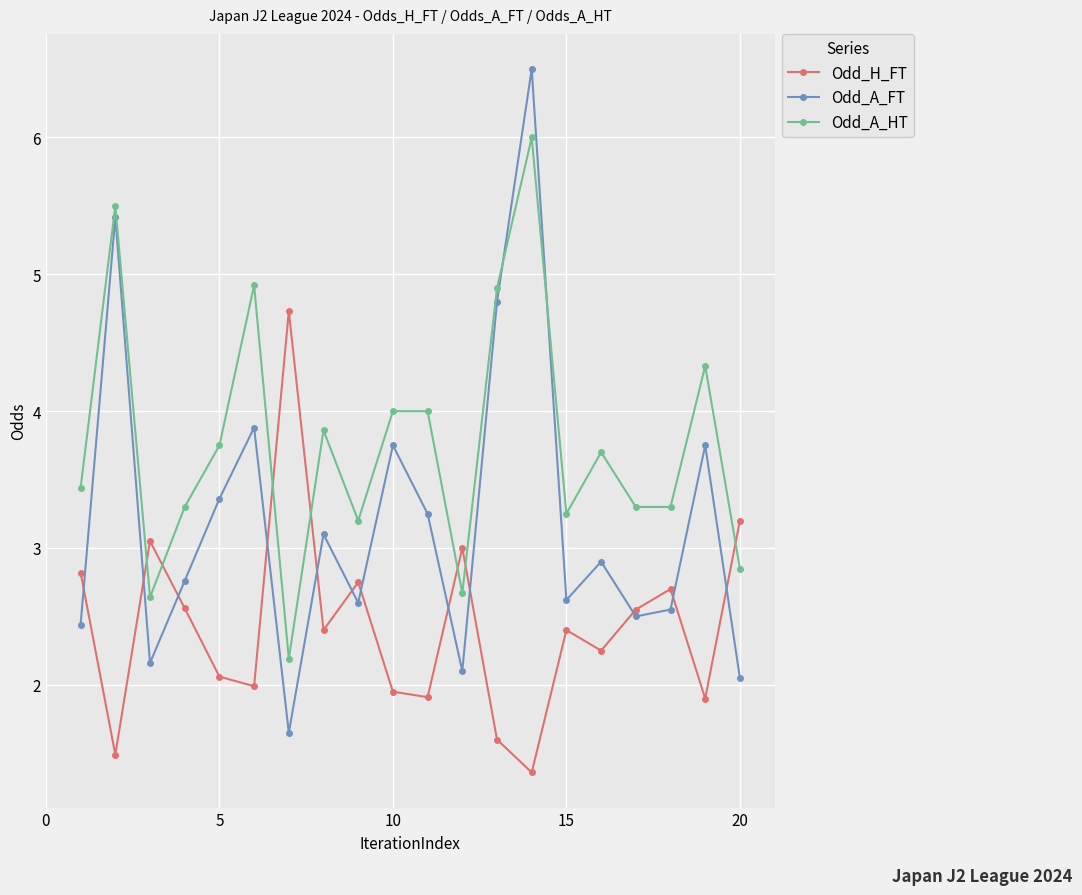

Rank the series by their maximum value, from highest to lowest.

Odd_A_FT, Odd_A_HT, Odd_H_FT